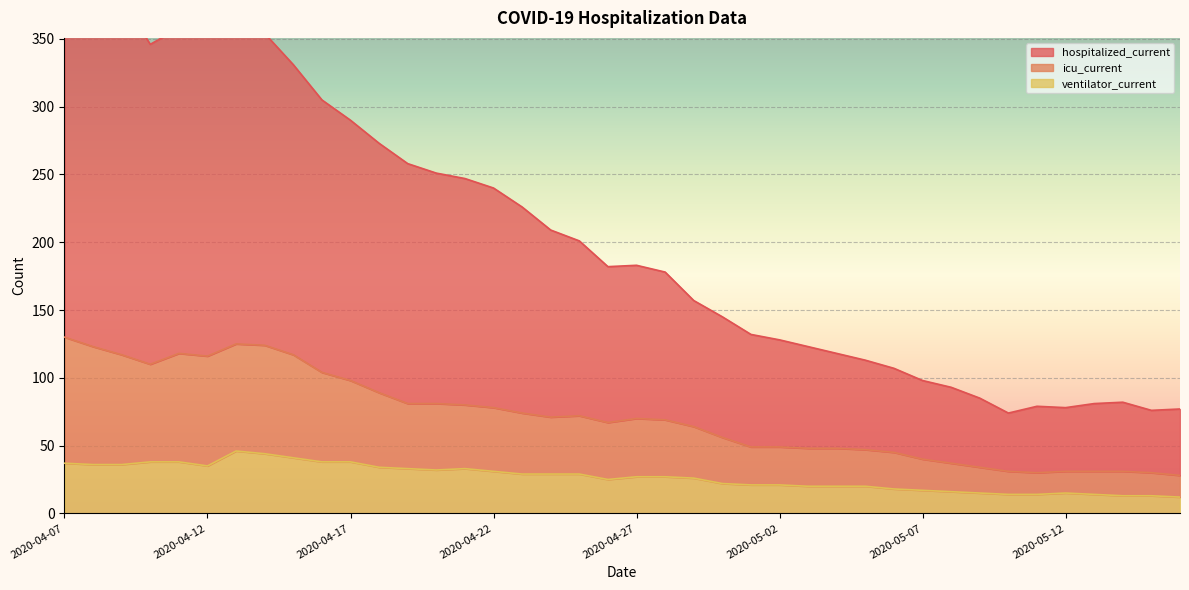

Is it true that hospitalized_current equals 209 at 2020-04-24?

True